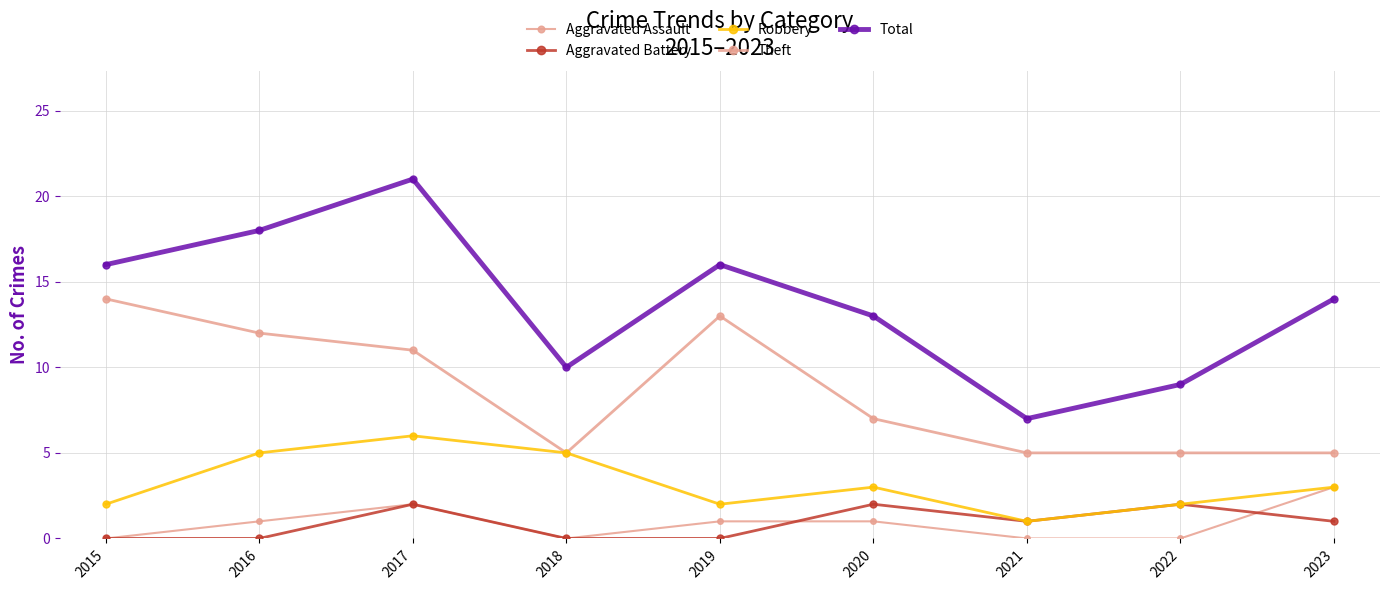

True or false: Aggravated Assault and Theft intersect in this chart.

False